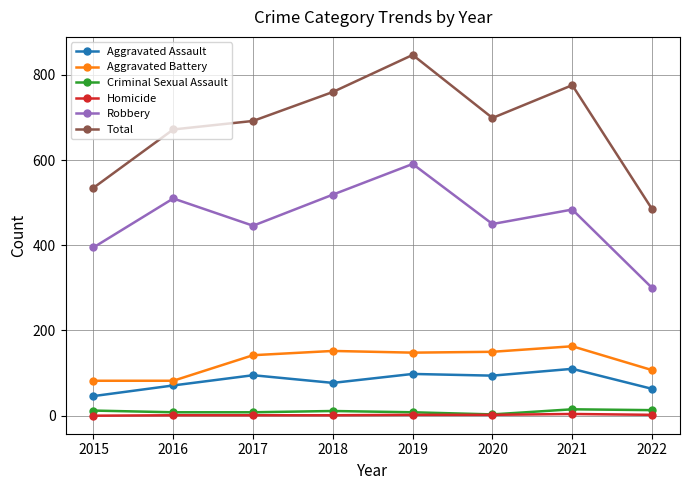

The value of Aggravated Assault at 2020 is 94. True or false?

True